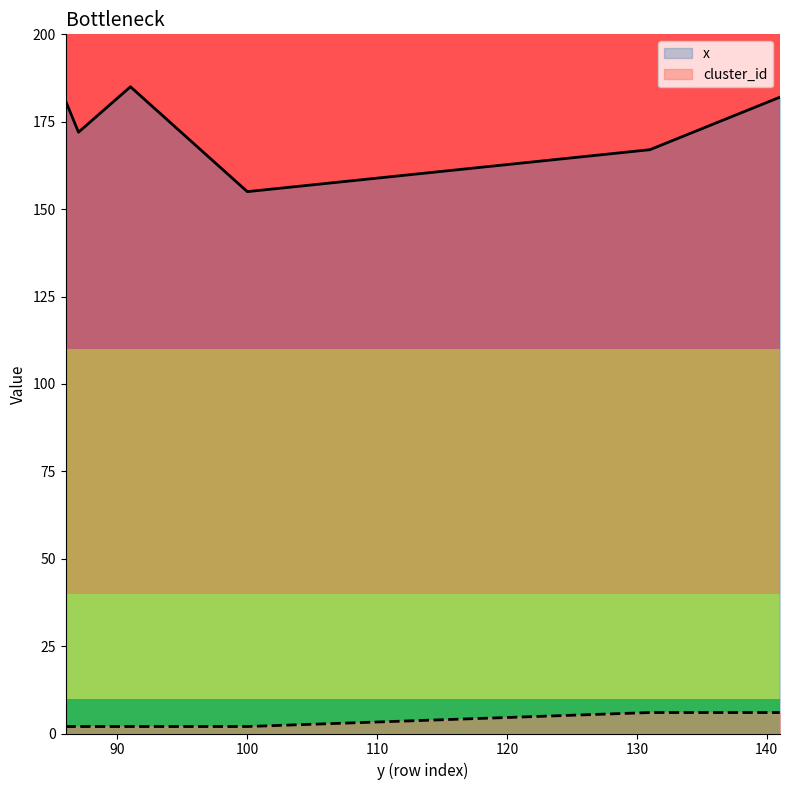

What are all the series names shown in the legend?

x, cluster_id